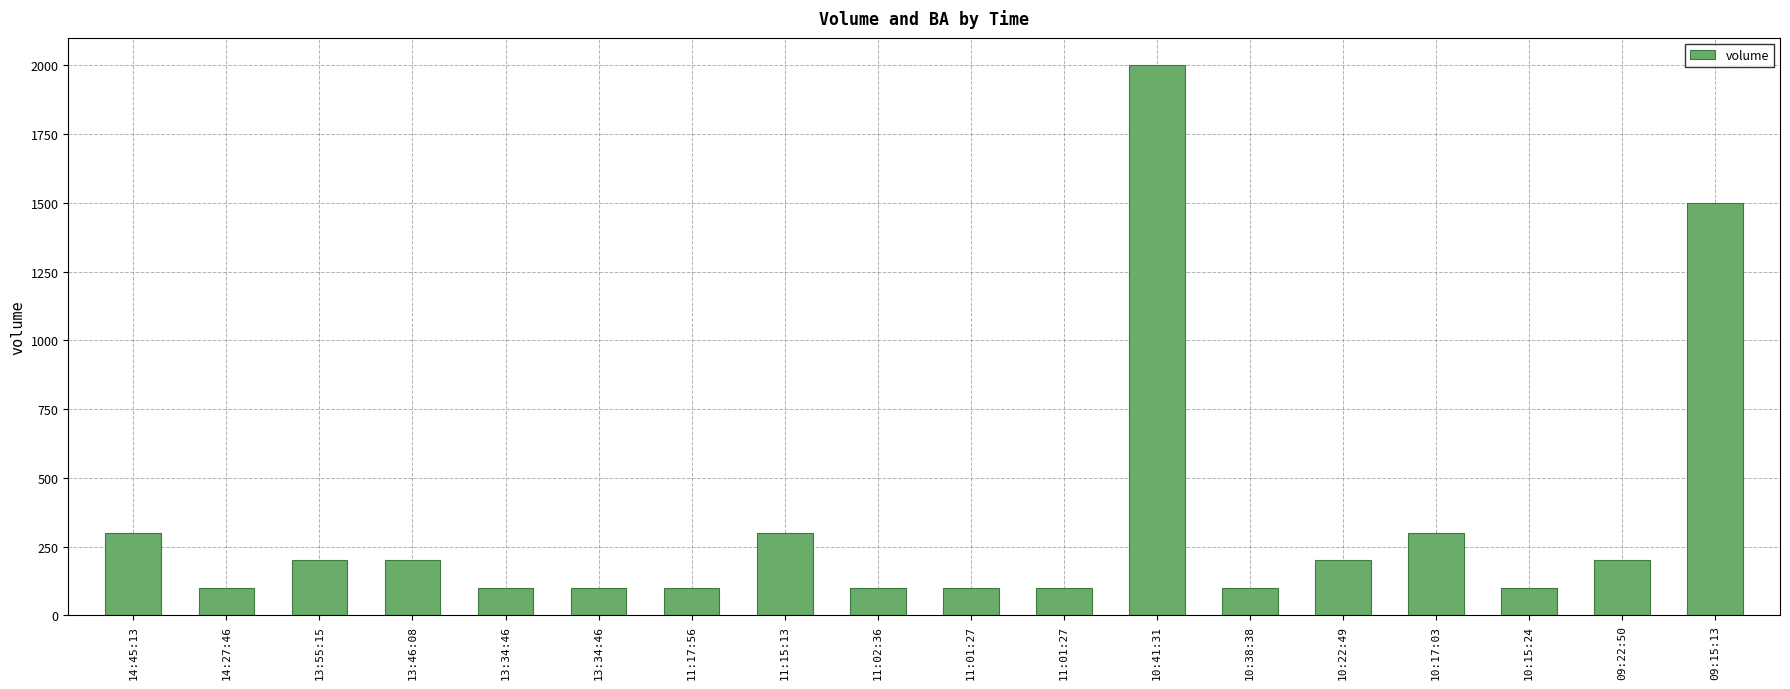

Is it true that the value at 11:15:13 is 300?

True